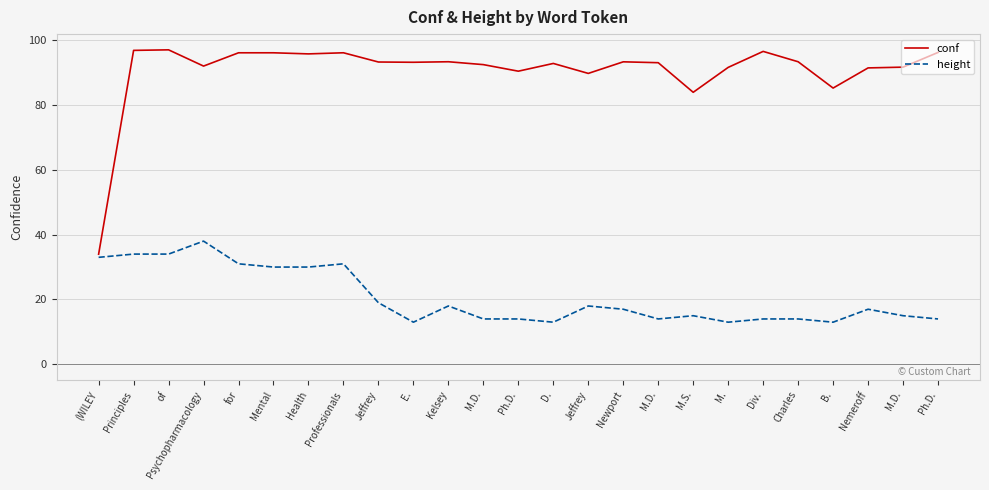

Reading left to right, what are all the values shown in this chart?

conf: 34.0	96.8	97.0	92.0	96.1	96.1	95.7	96.1	93.2	93.1	93.3	92.4	90.4	92.8	89.7	93.3	93.0	83.9	91.6	96.5	93.3	85.2	91.4	91.6	96.2
height: 33.0	34.0	34.0	38.0	31.0	30.0	30.0	31.0	19.0	13.0	18.0	14.0	14.0	13.0	18.0	17.0	14.0	15.0	13.0	14.0	14.0	13.0	17.0	15.0	14.0